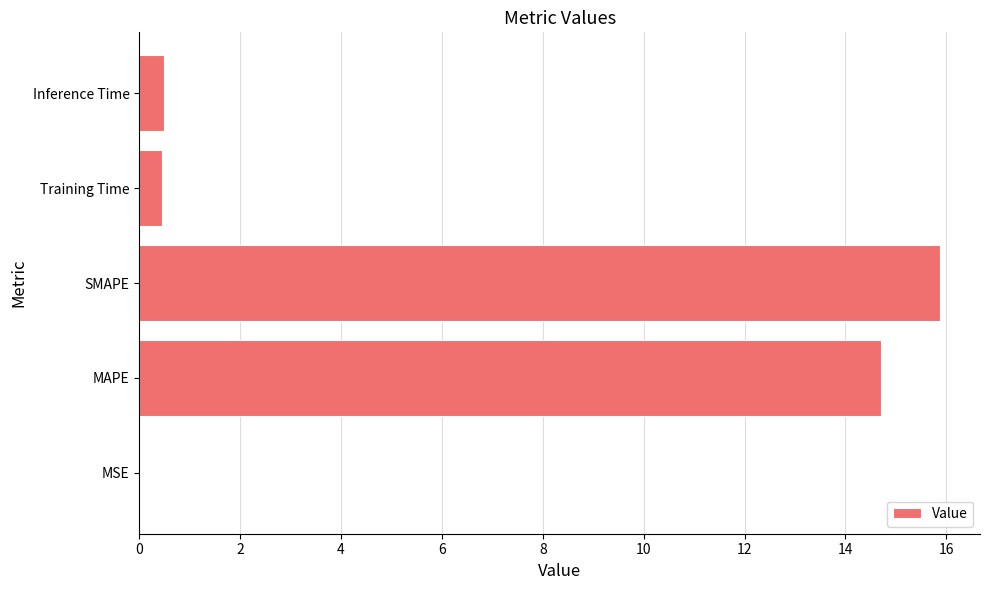

At which category does the chart reach its peak across all series?

SMAPE